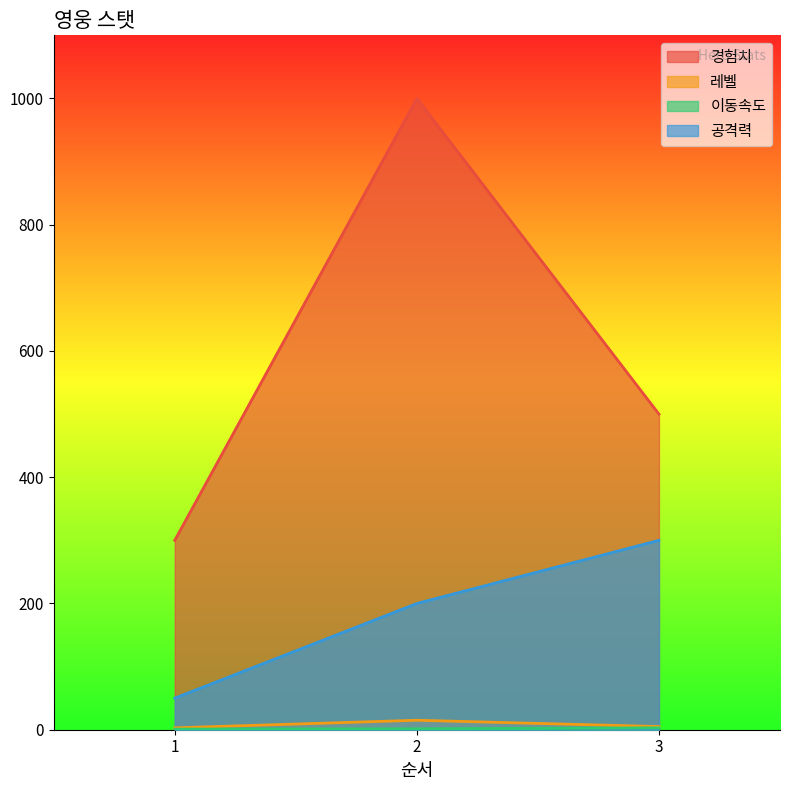

Which label corresponds to the largest value in the chart?

2